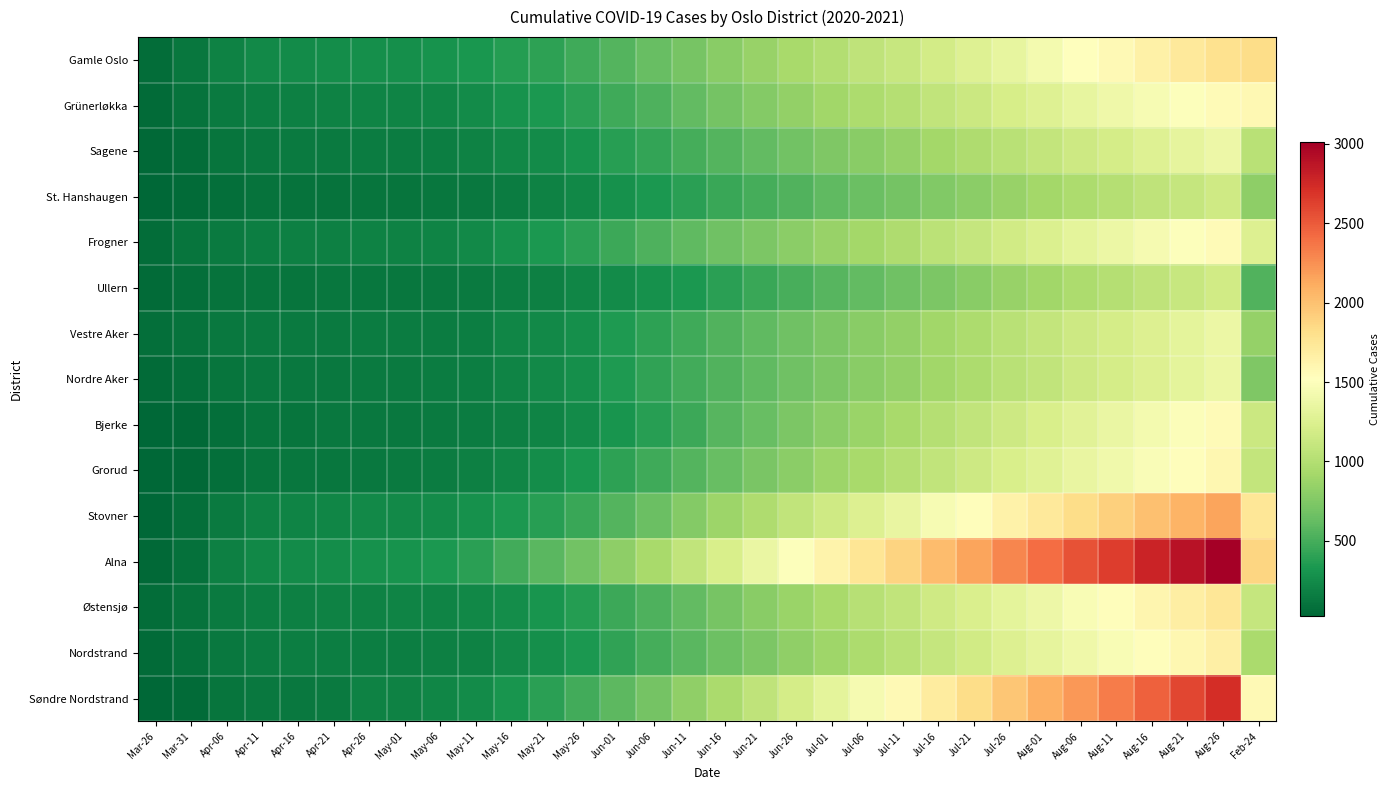

Which series has the widest spread of values?

Alna